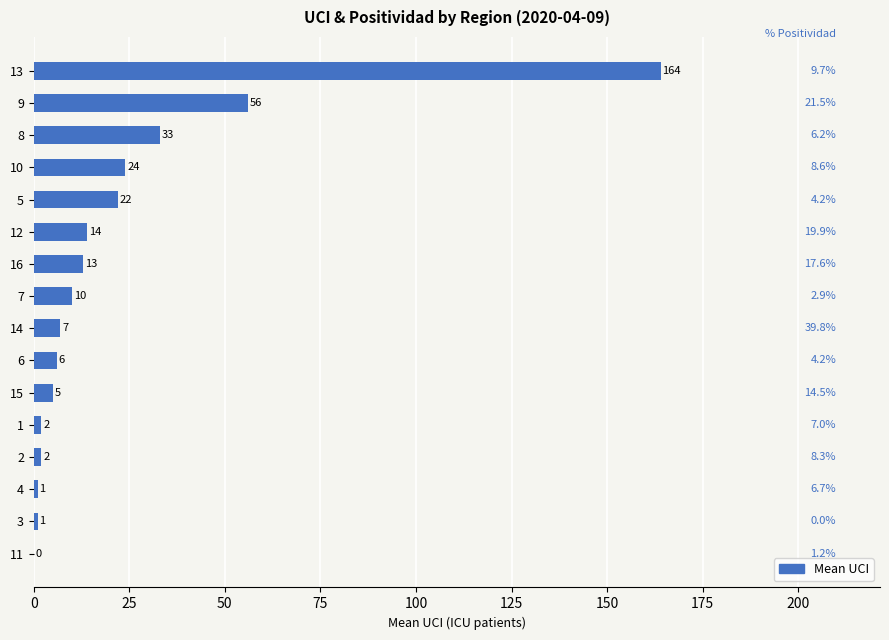

Which has a higher value, 10 or 14?

10